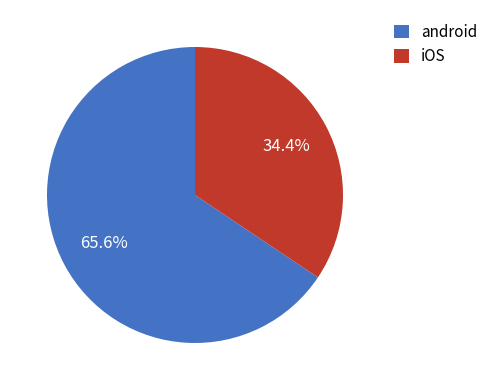

Is the sum of android and iOS greater than half?

Yes